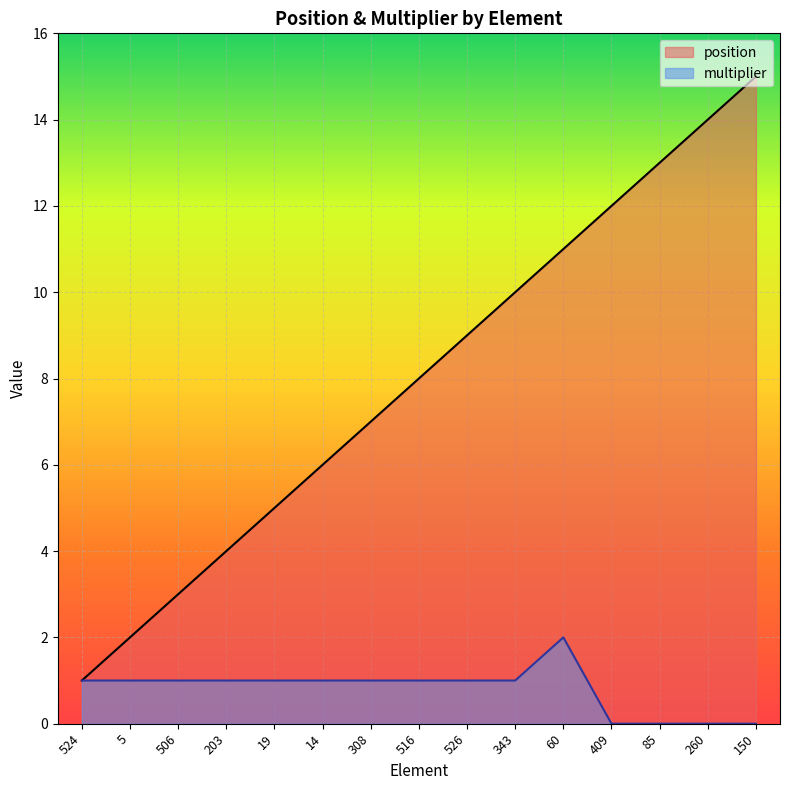

What is the maximum value shown in the chart?

15